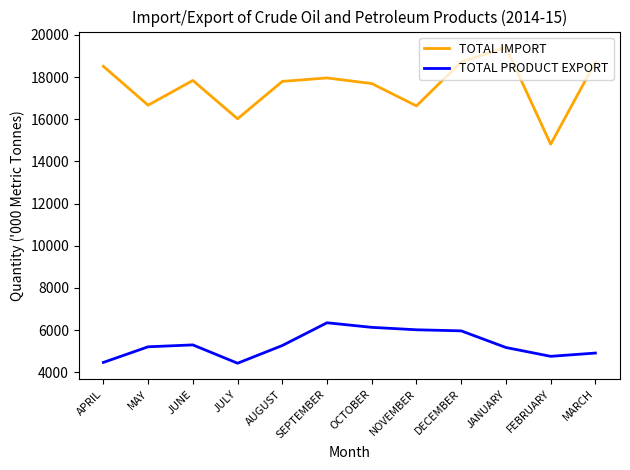

List the series in order of their peak value, highest first.

TOTAL IMPORT, TOTAL PRODUCT EXPORT